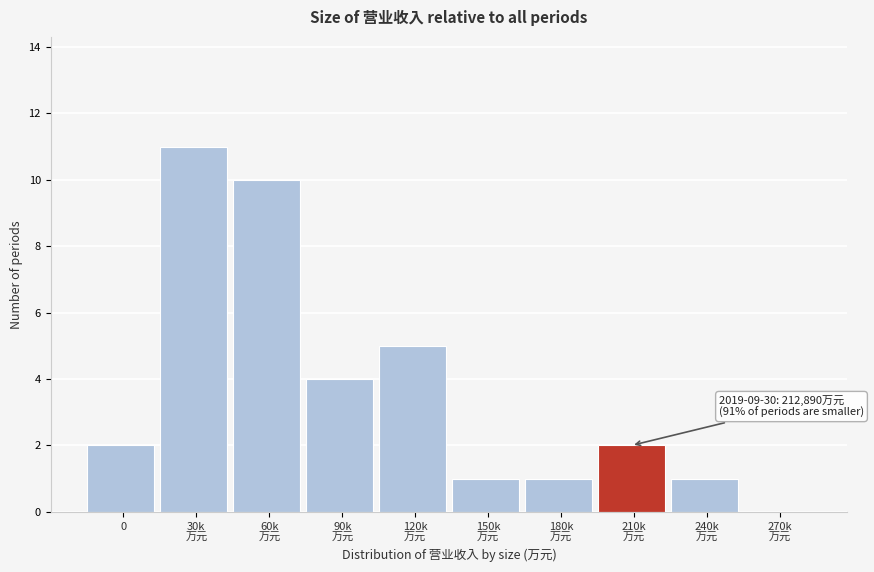

Is it true that the value at 0 is 1?

False